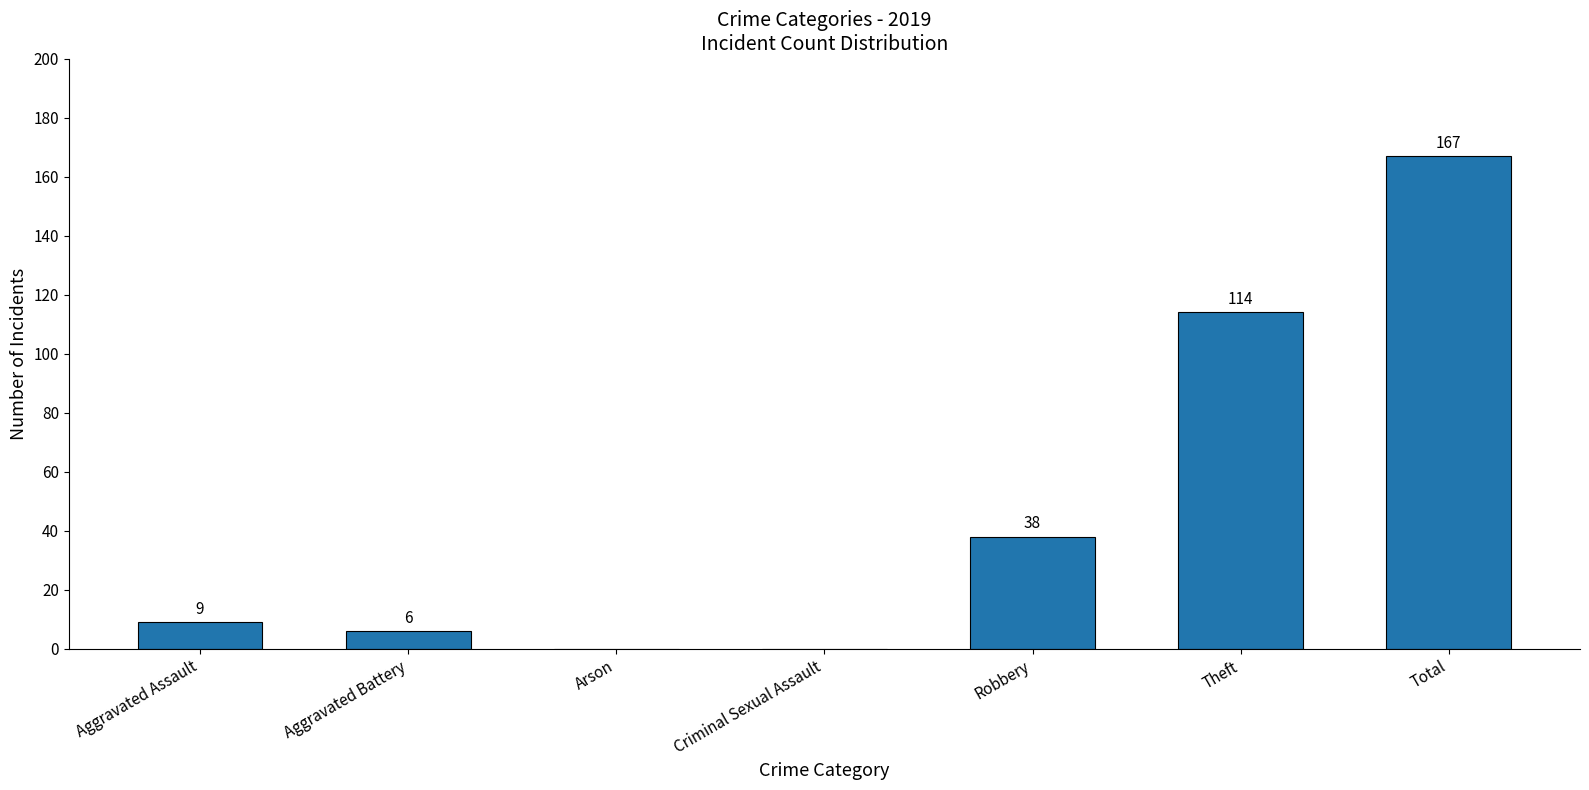

Between Aggravated Assault and Criminal Sexual Assault, which is larger?

Aggravated Assault